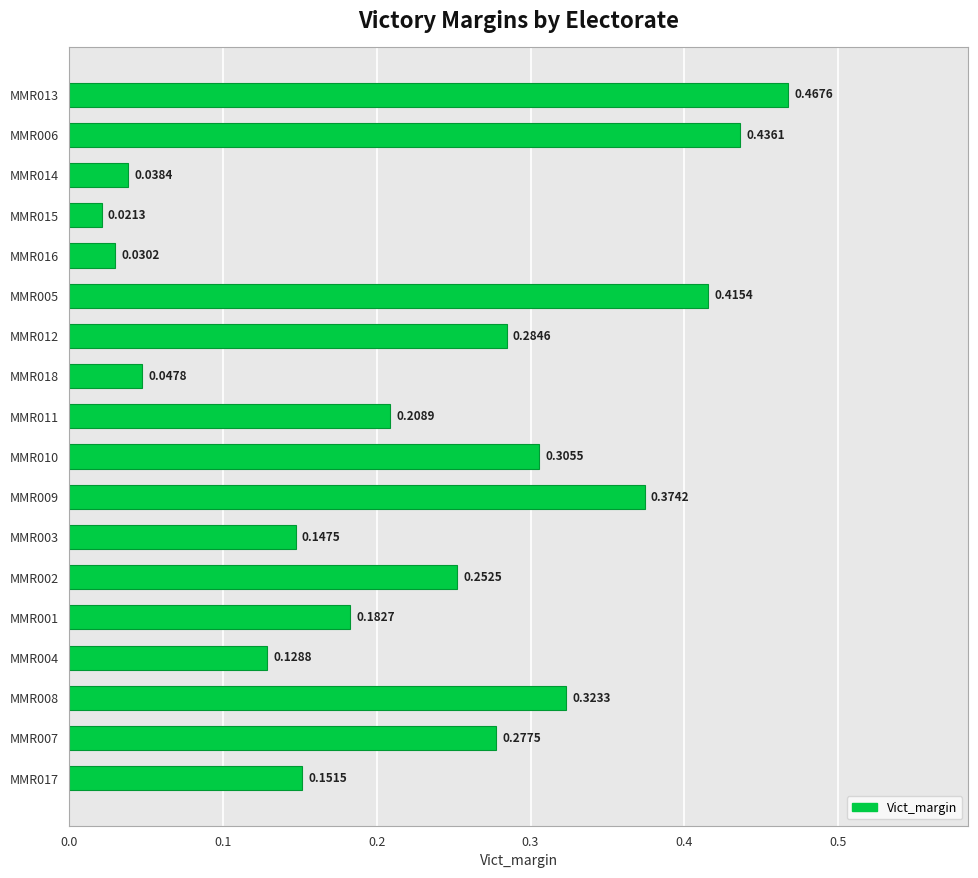

Which has a higher value, MMR007 or MMR005?

MMR005